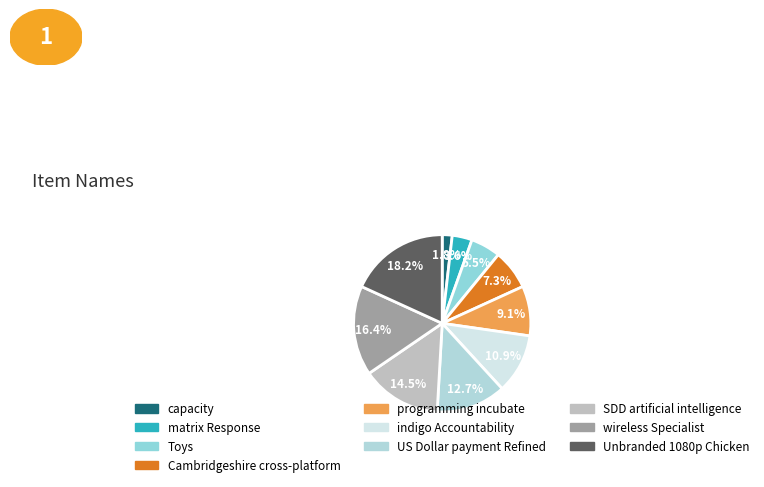

Which category has the biggest portion of the pie?

Unbranded 1080p Chicken